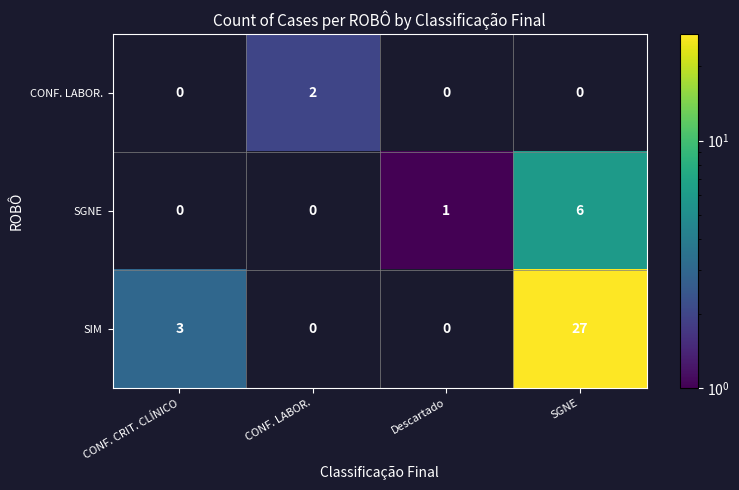

Count the SGNE values in the range 0 to 6.

4